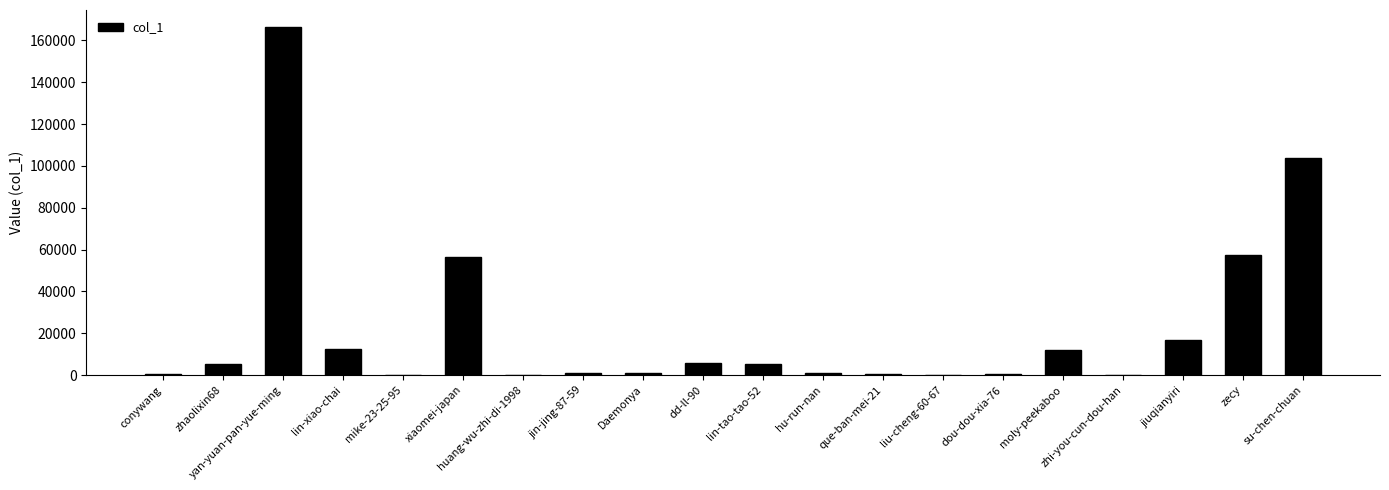

Between moly-peekaboo and dou-dou-xia-76, which is larger?

moly-peekaboo